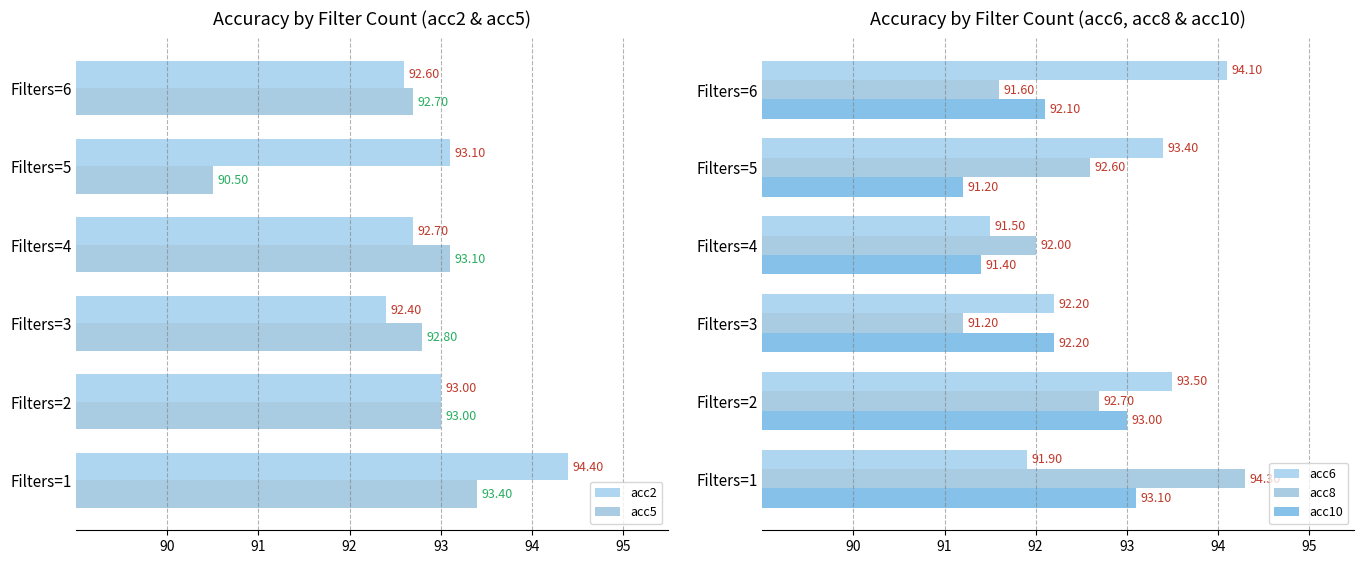

What is the sum of all acc2 values?

558.2